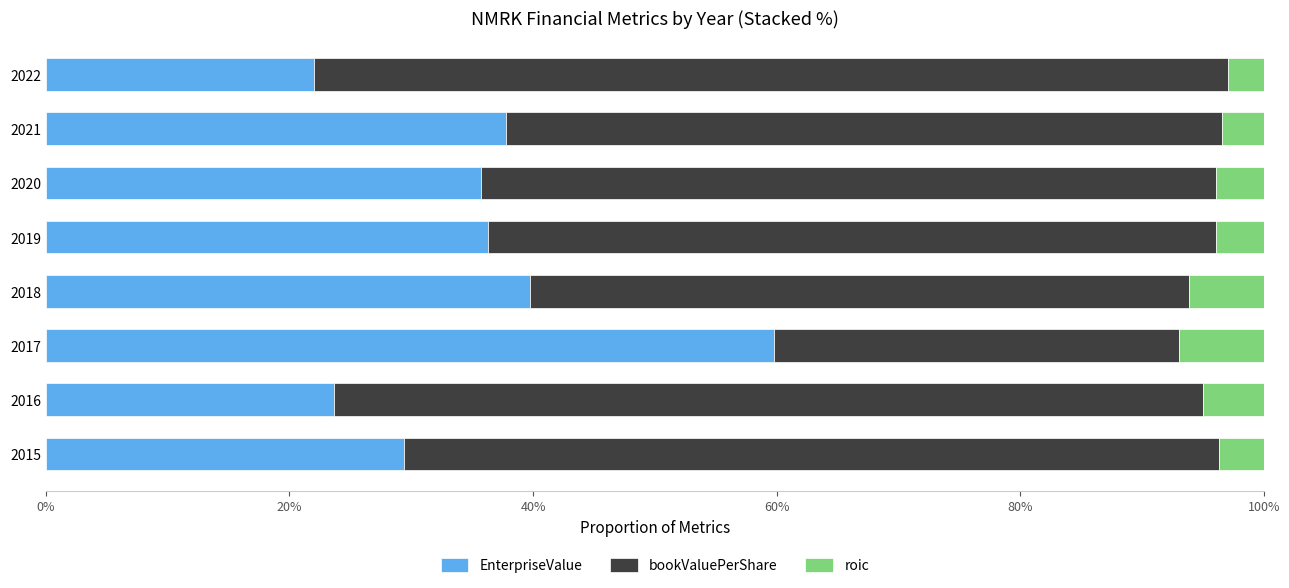

What is the approximate value of EnterpriseValue at 2017?

59.8